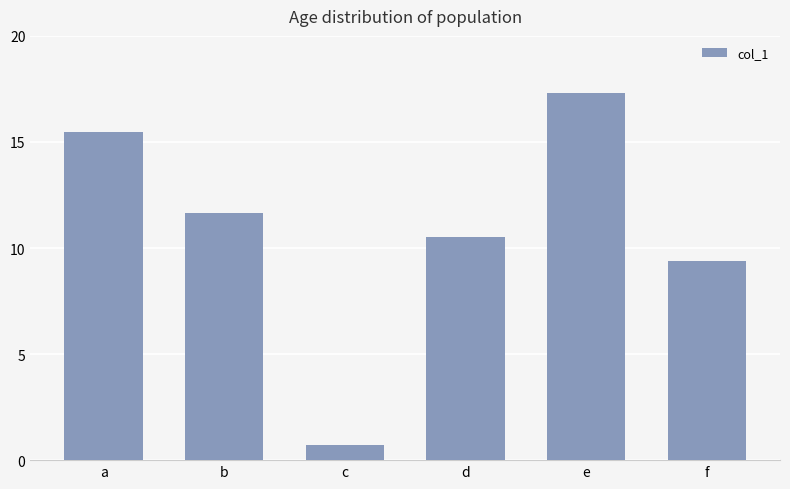

Is it true that the value at e is 10.2?

False